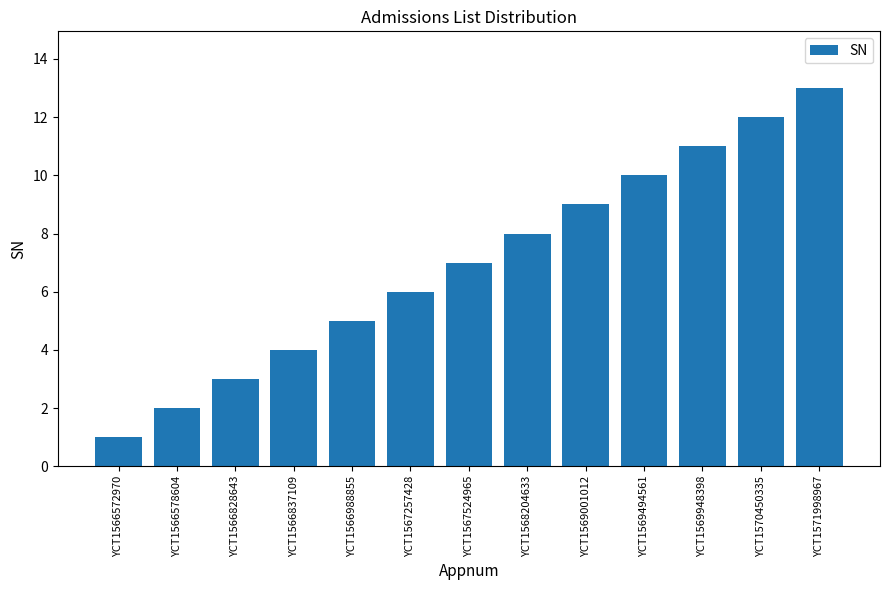

Between YCT1566572970 and YCT1568204633, which is larger?

YCT1568204633